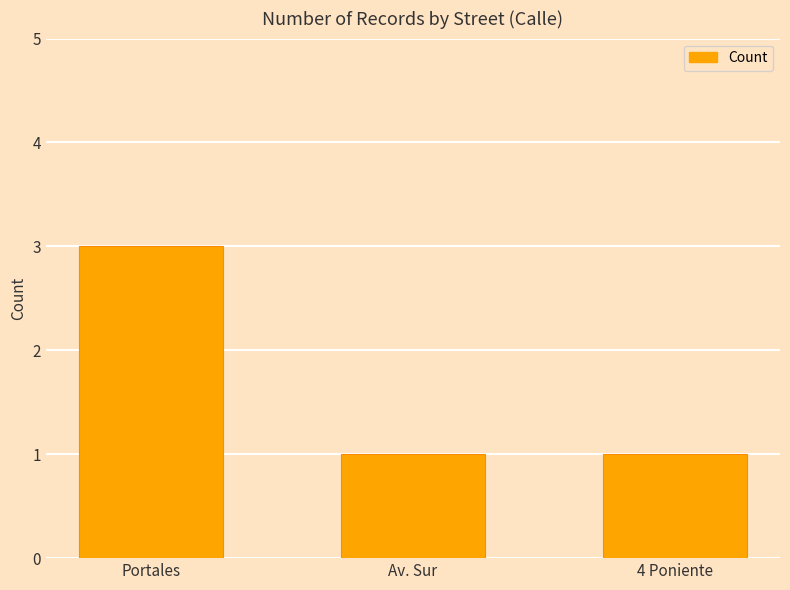

What is the ratio of the value at Av. Sur to the value at 4 Poniente?

1.0